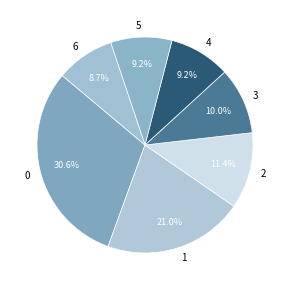

Count the number of slices in the pie.

7